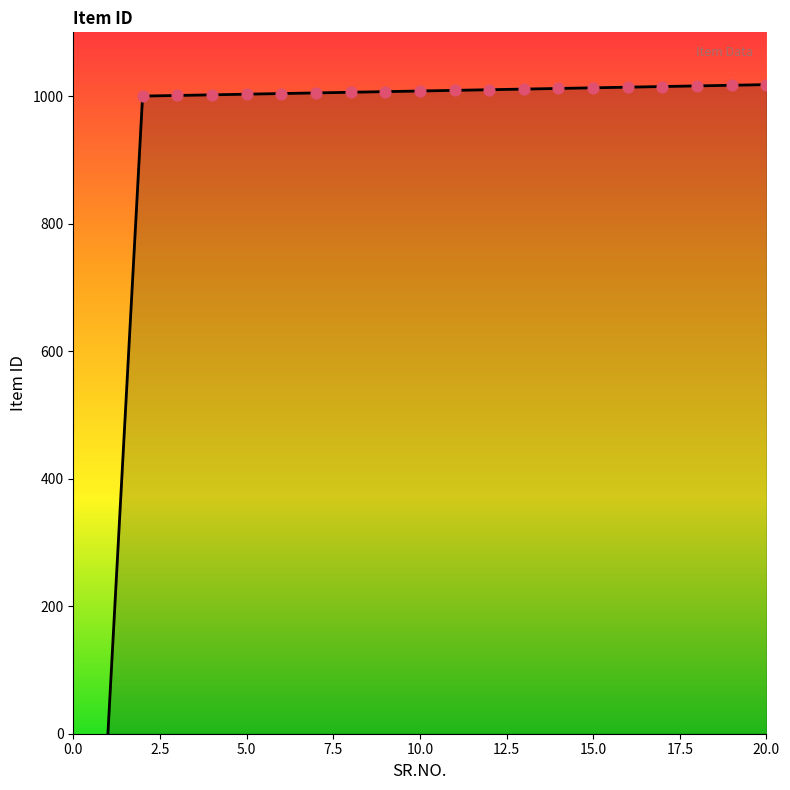

What is the difference between the maximum and minimum values?

1017